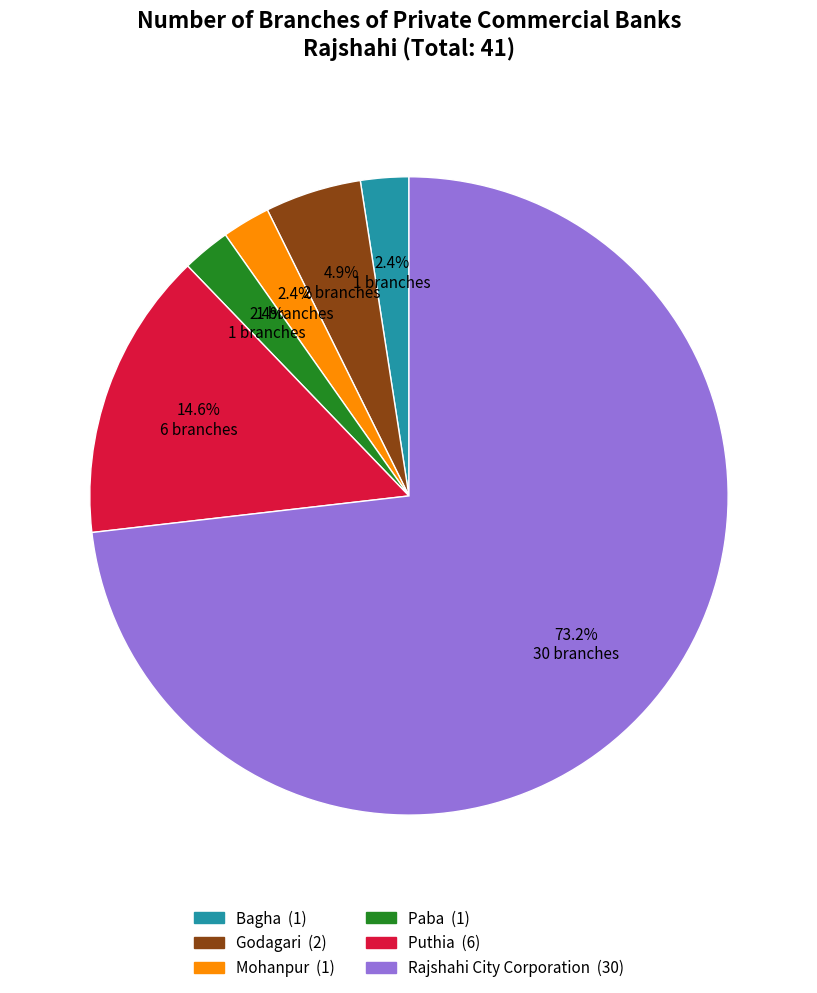

To the nearest percent, what percentage of the pie is Mohanpur?

2%